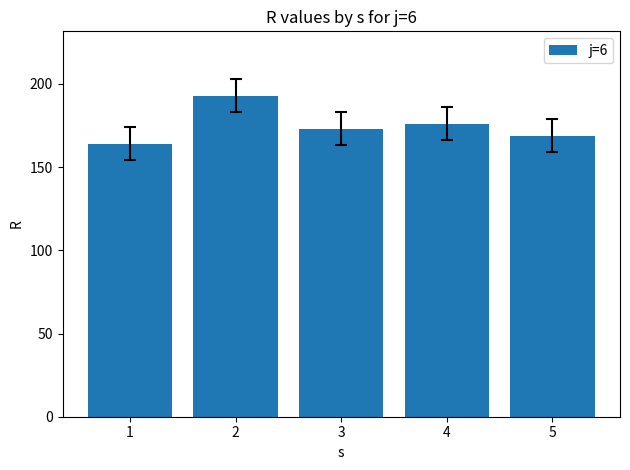

Does the chart contain any negative values?

No